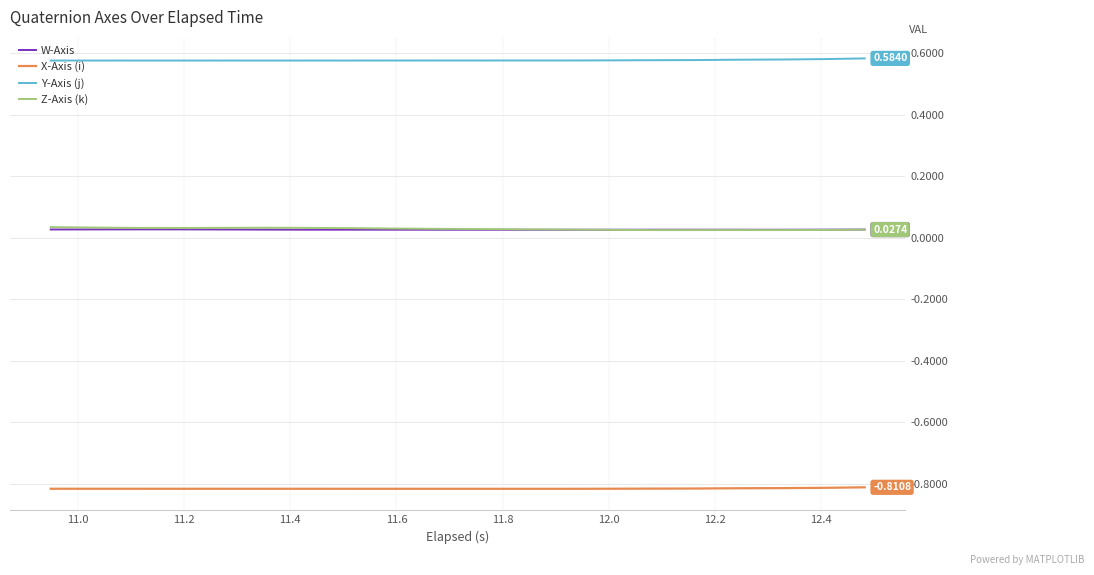

Which series has the largest total across all categories?

Y-Axis (j)